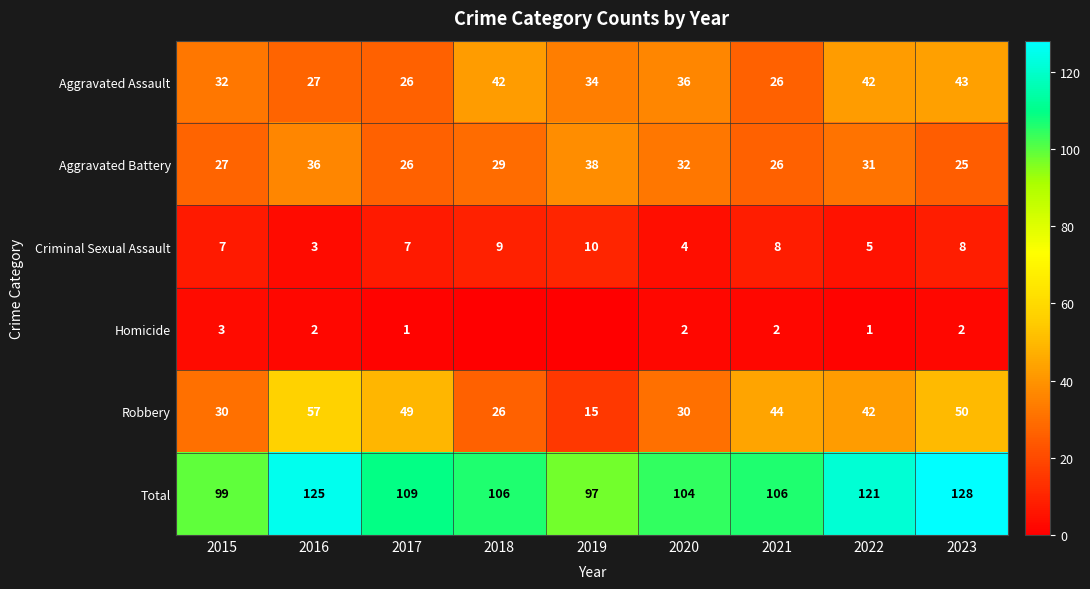

What is the sum of the Criminal Sexual Assault values at 2018 and 2021?

17